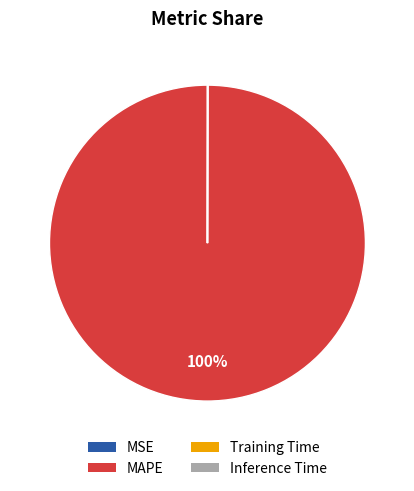

What is the largest slice in the pie chart?

MAPE